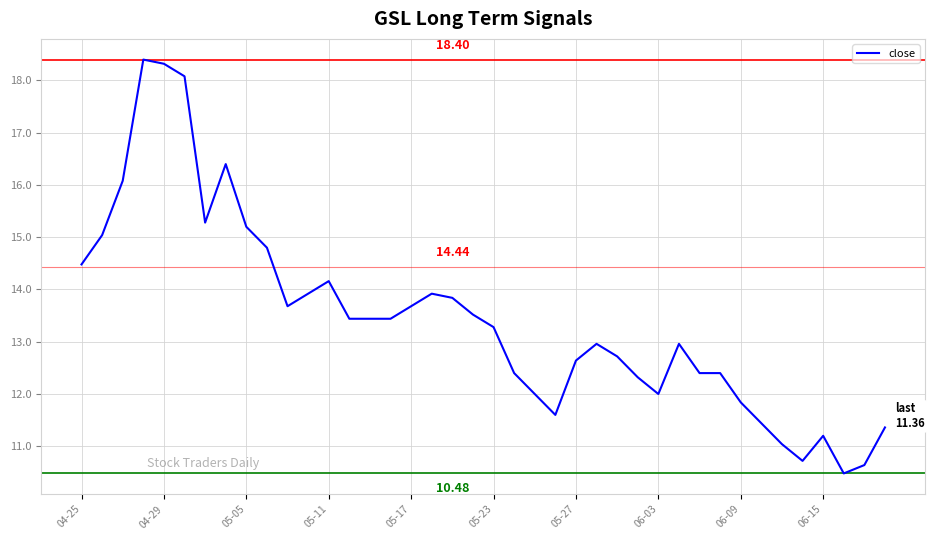

What is the average value?

13.4